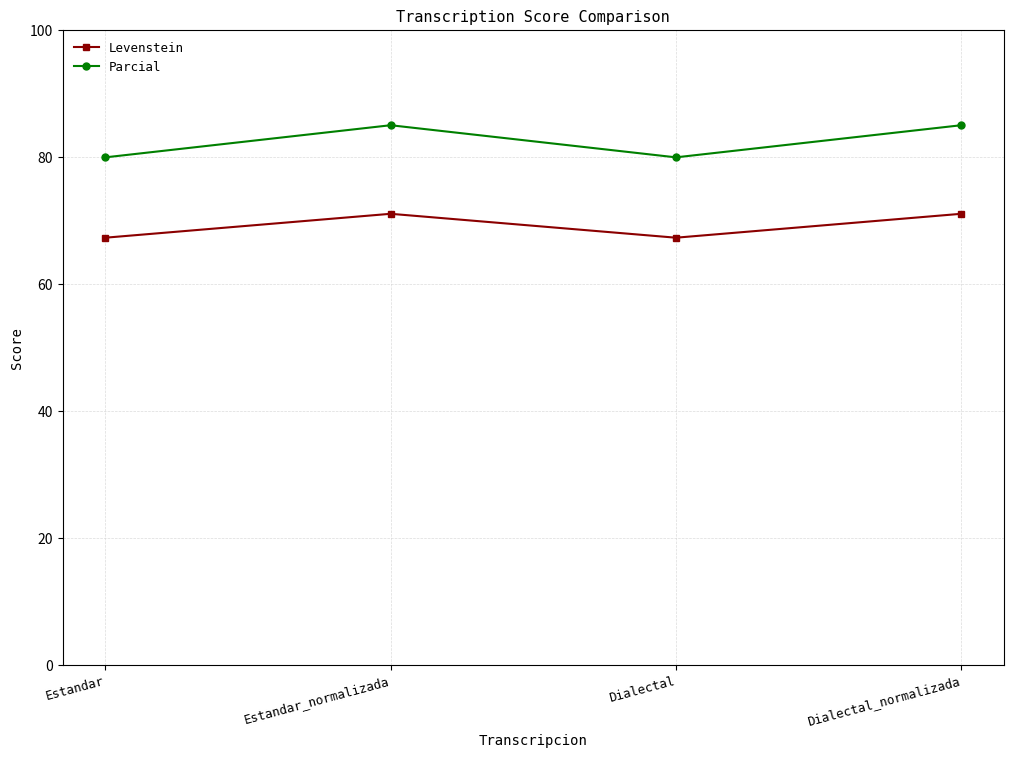

True or false: Parcial has a value of 121.9 at Estandar_normalizada.

False